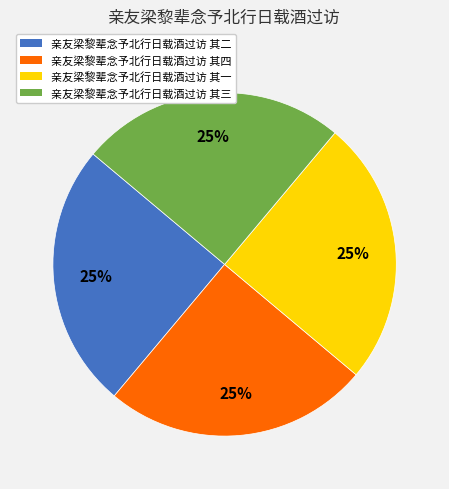

Is it true that 亲友梁黎辈念予北行日载酒过访 其四 is 18% of the pie?

False